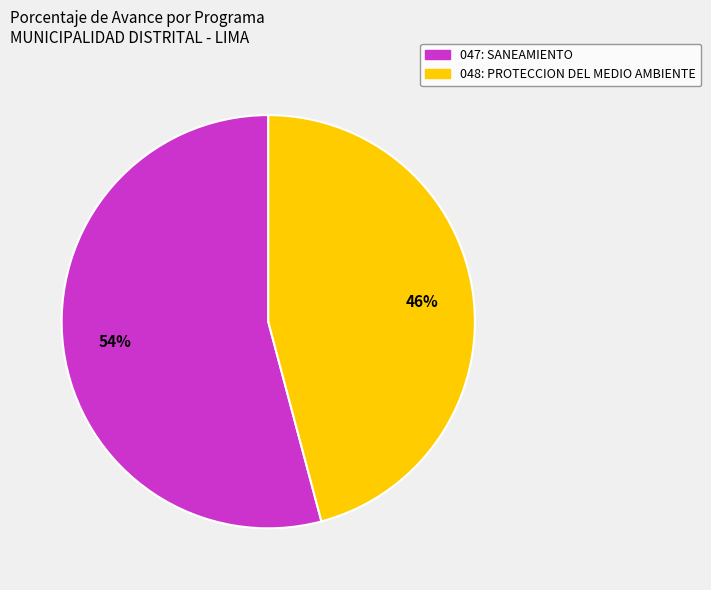

Which category accounts for the majority?

047: SANEAMIENTO